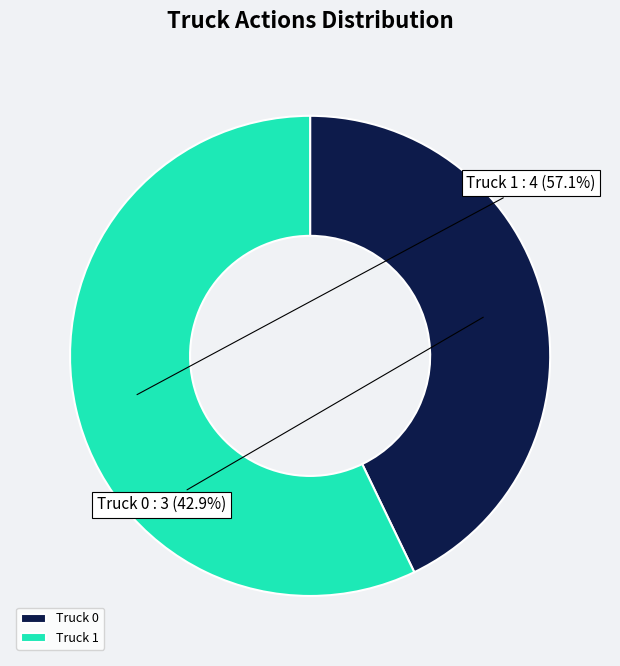

Which slice is the smallest?

Truck 0